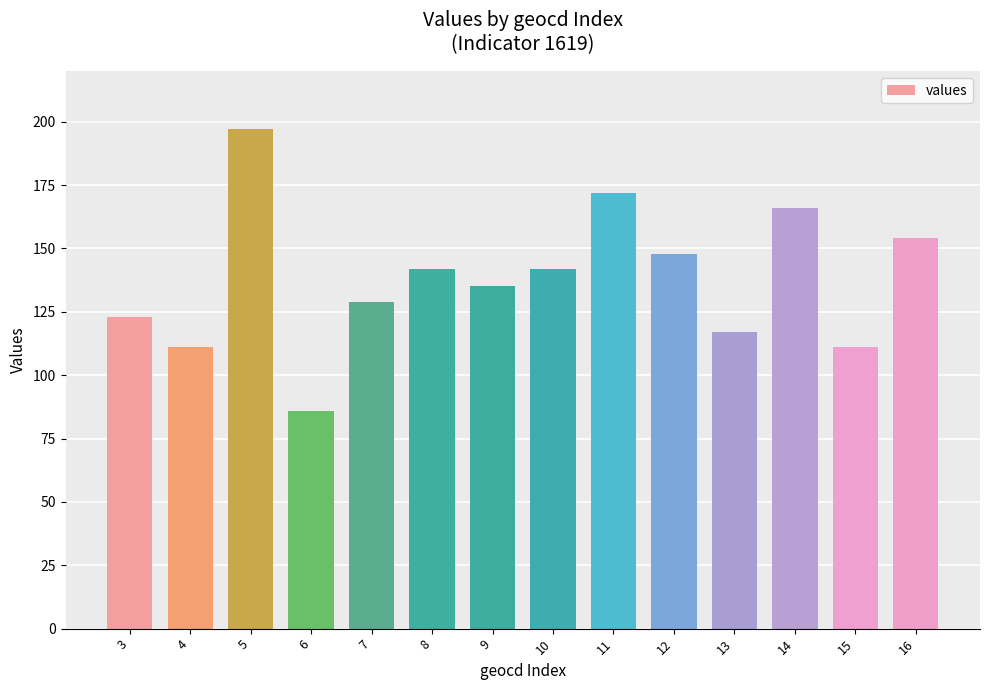

True or false: the data shows 142 at 8.

True